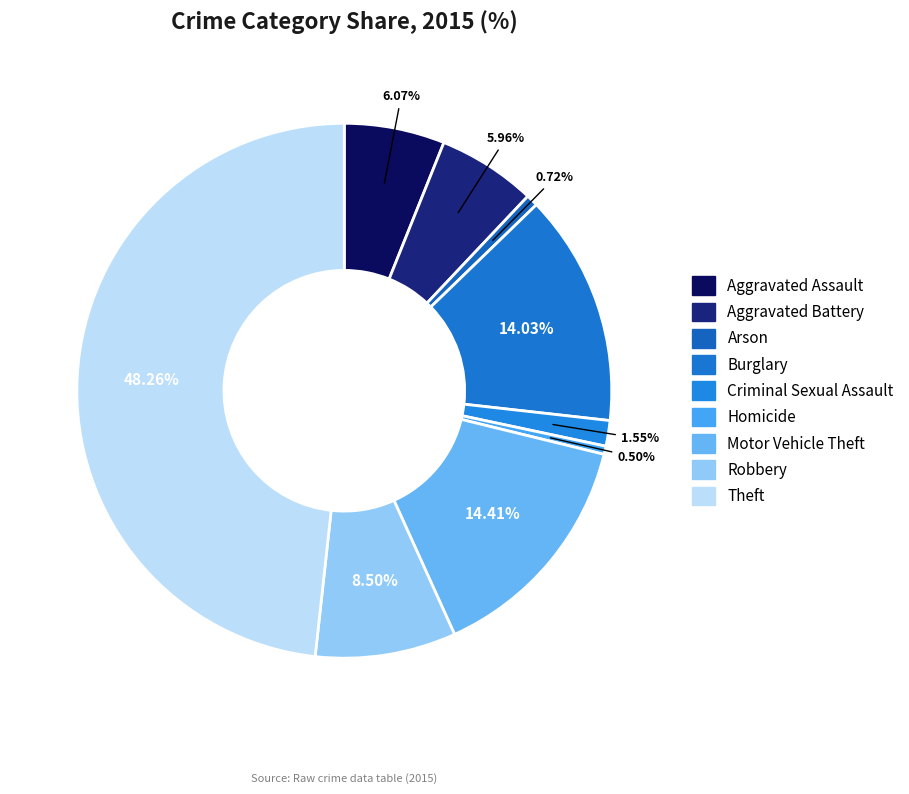

The Arson slice represents 1% of the pie. True or false?

True